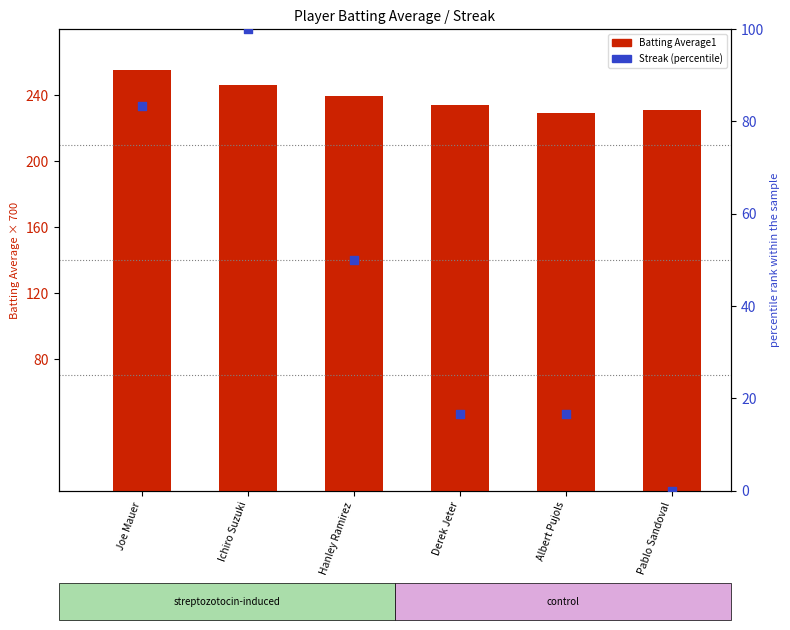

At which category is the sum across all series the highest?

Ichiro Suzuki